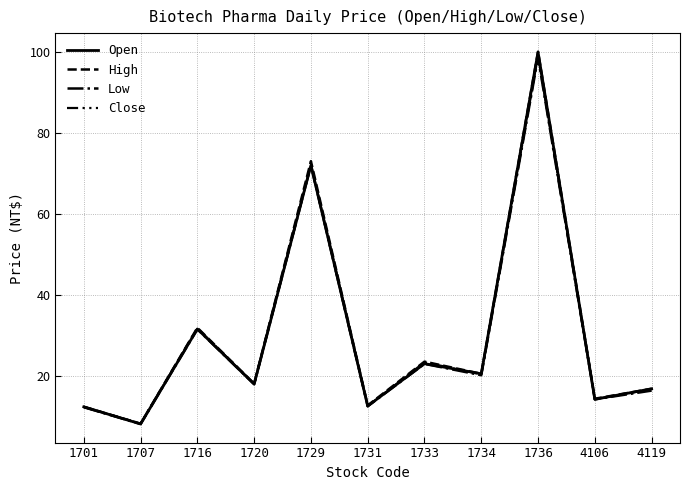

How many lines are shown in the chart?

4